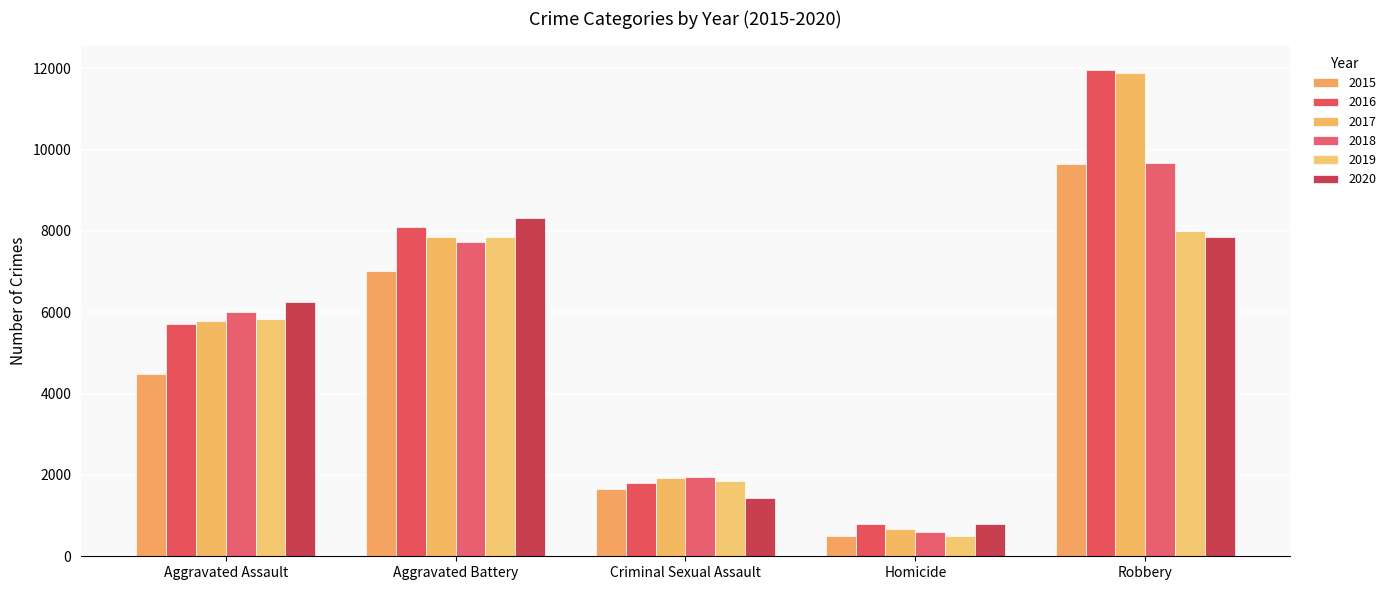

What is the difference between the second highest and minimum values in the 2015 series?

6522